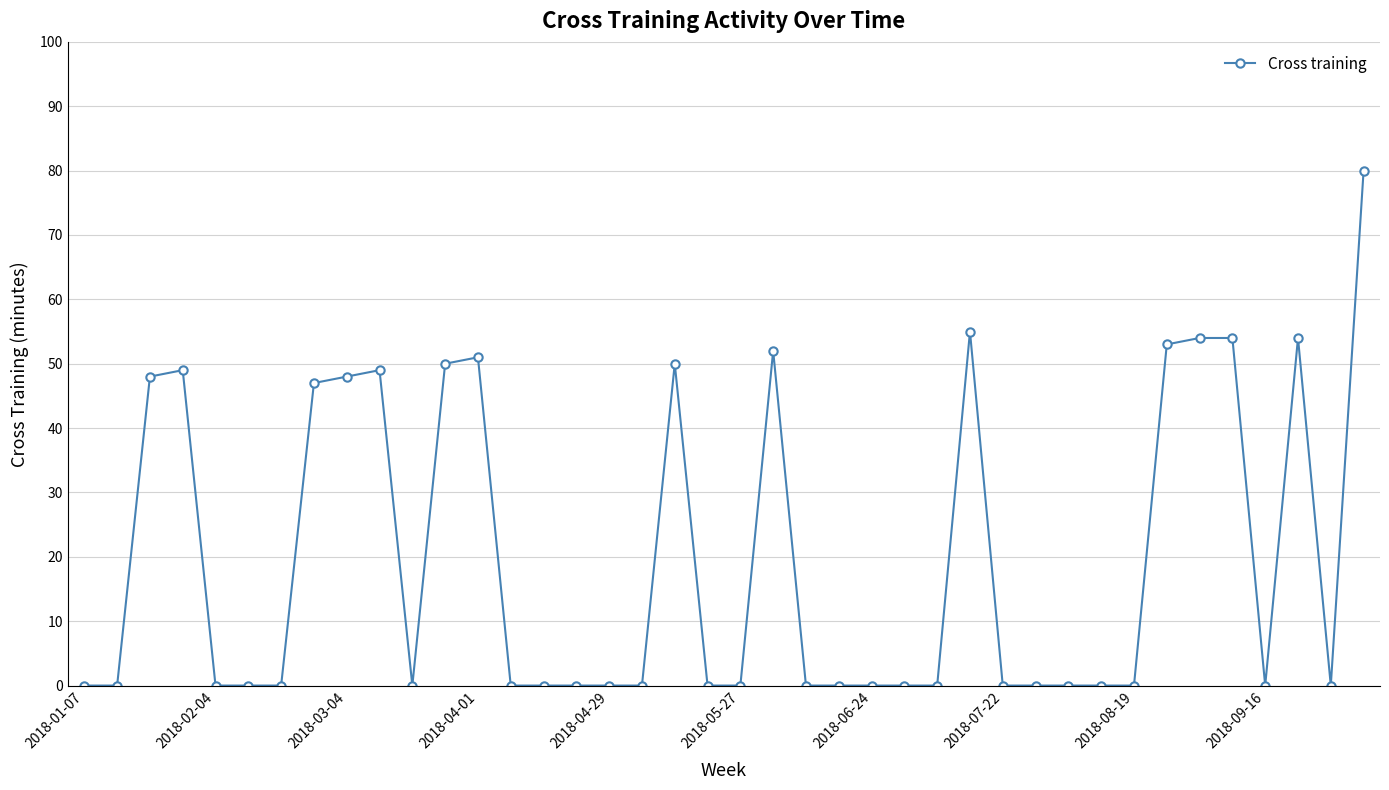

What is the greatest value displayed?

80